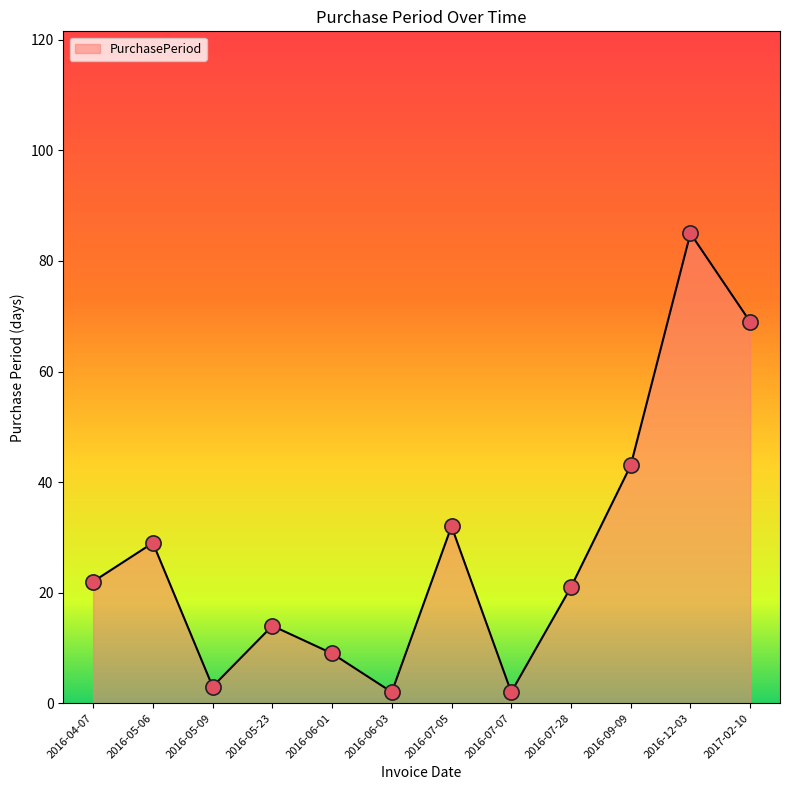

Between 2016-07-07 and 2017-02-10, which is larger?

2017-02-10